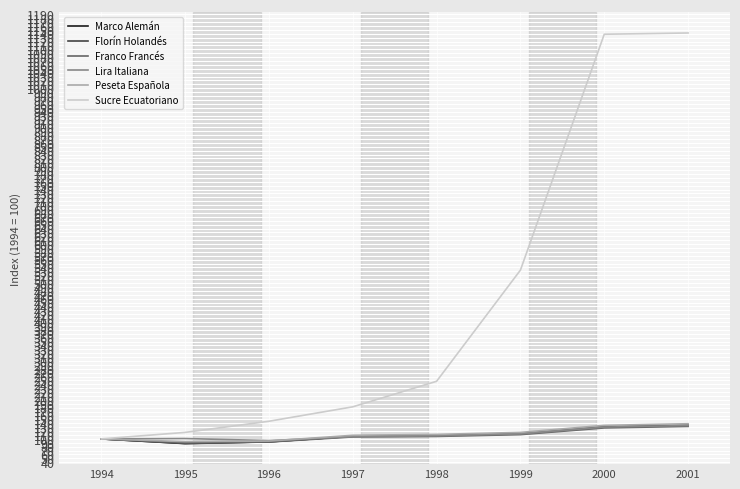

What is the spread (max minus min) of values at 1996?

53.2